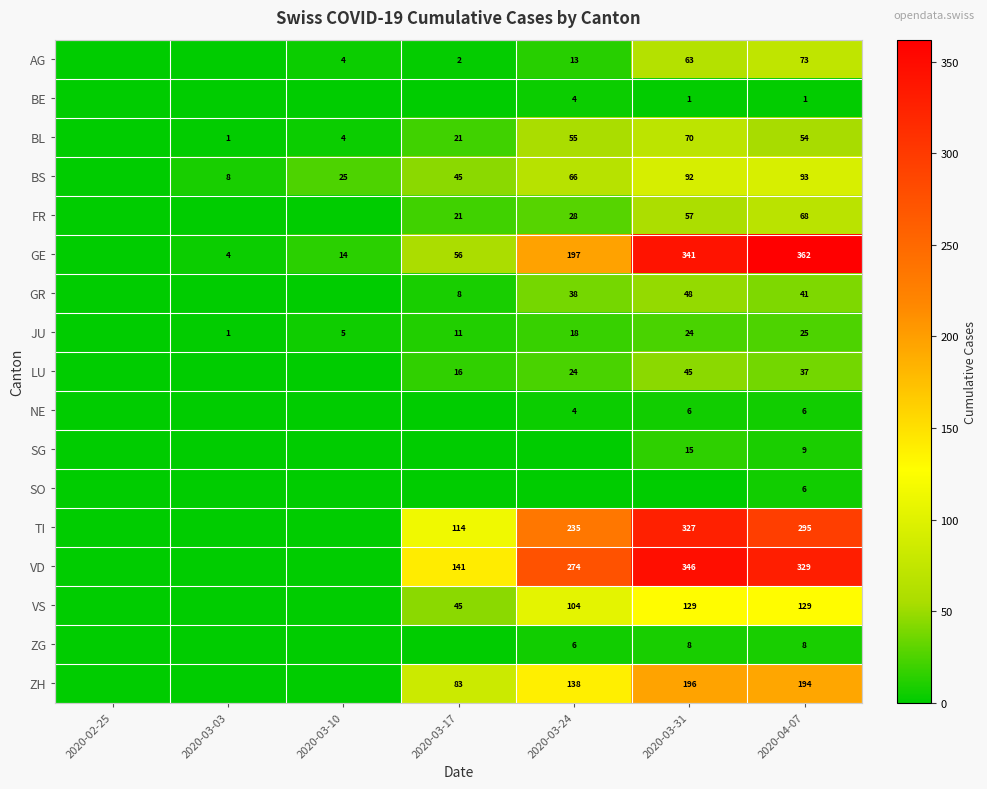

Is the value of NE at 2020-03-31 greater than the value of JU at 2020-03-17?

No